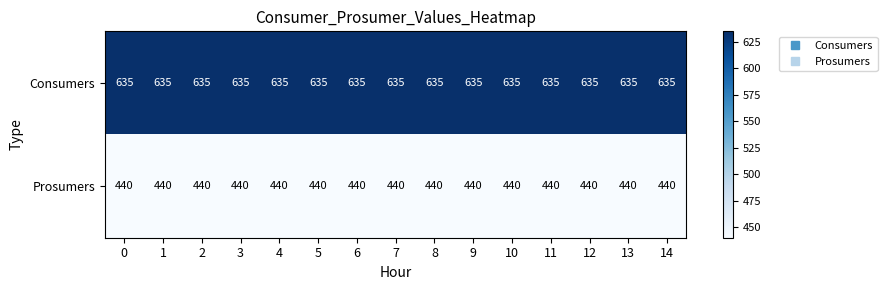

Which series has the largest total across all categories?

Consumers